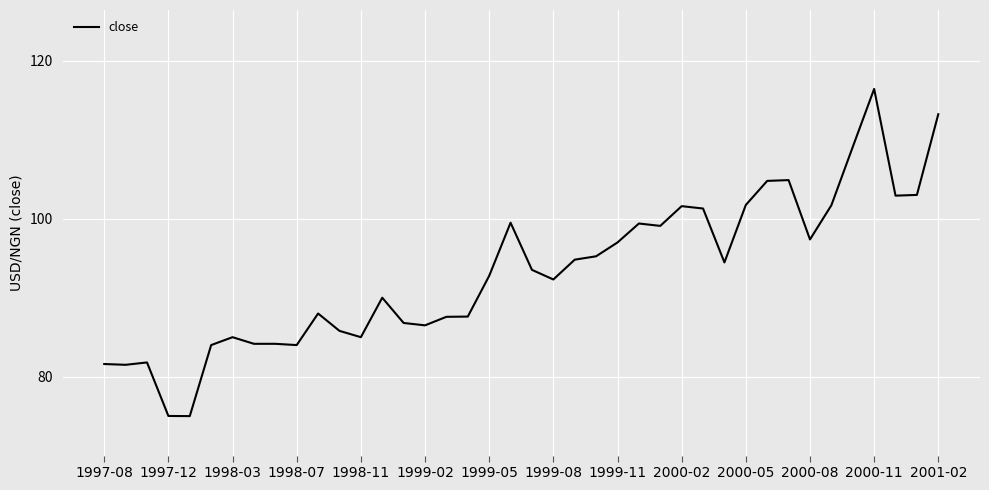

What is the minimum value shown in the chart?

75.0